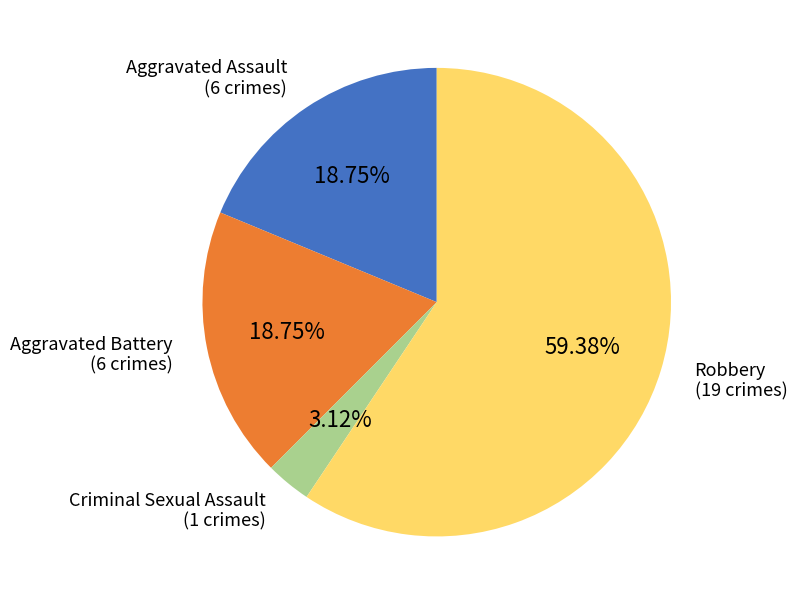

To the nearest percent, what is the difference between the largest and smallest slice percentages?

56%